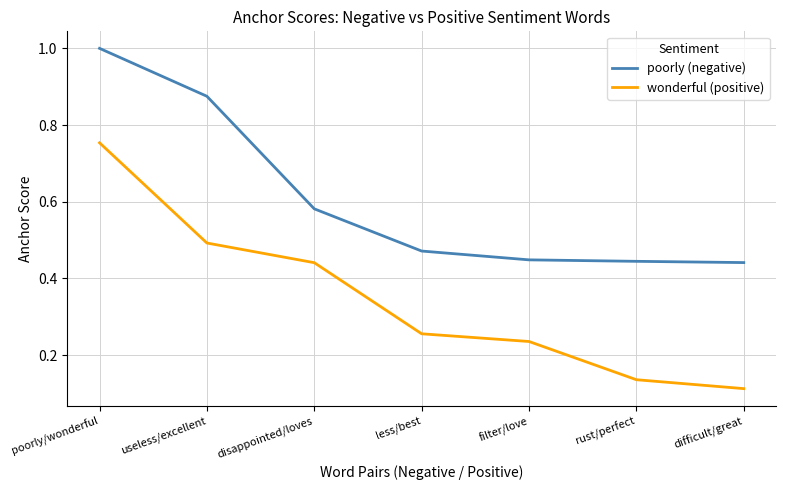

Which series changed the most between disappointed/loves and difficult/great?

wonderful (positive)